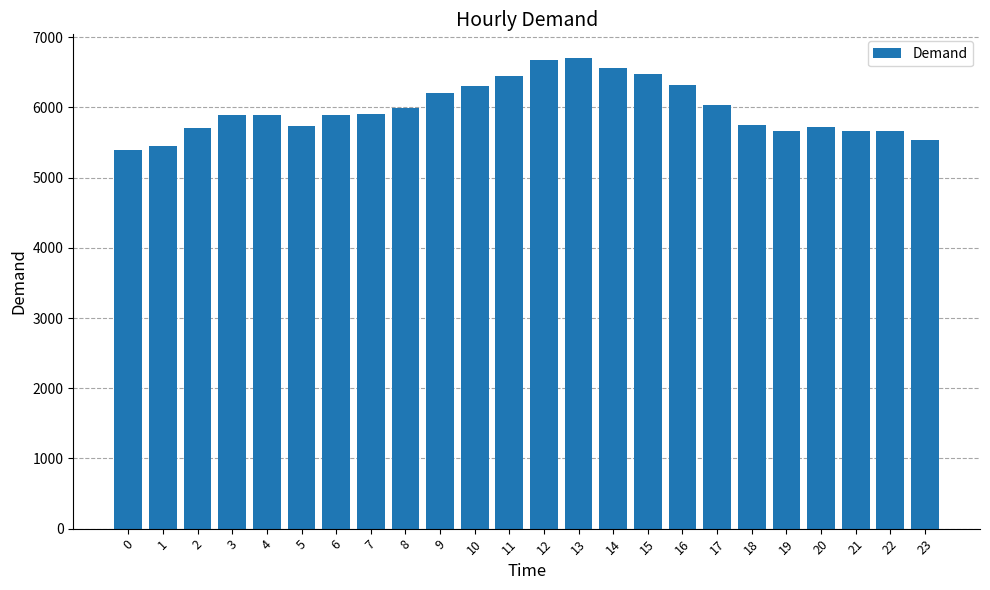

What is the smallest value displayed?

5390